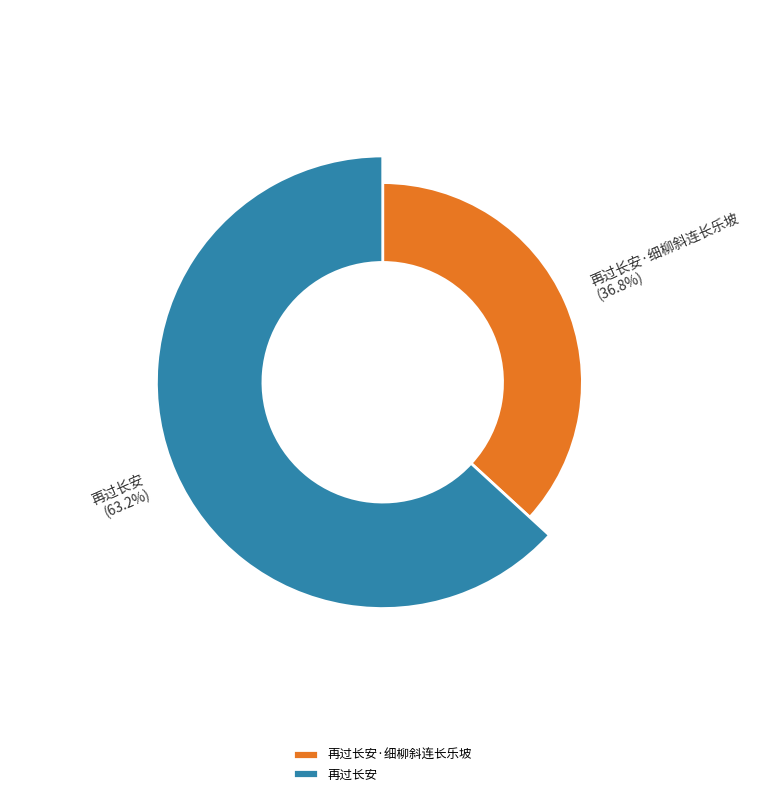

What percentage is the 再过长安 slice, to the nearest percent?

63%